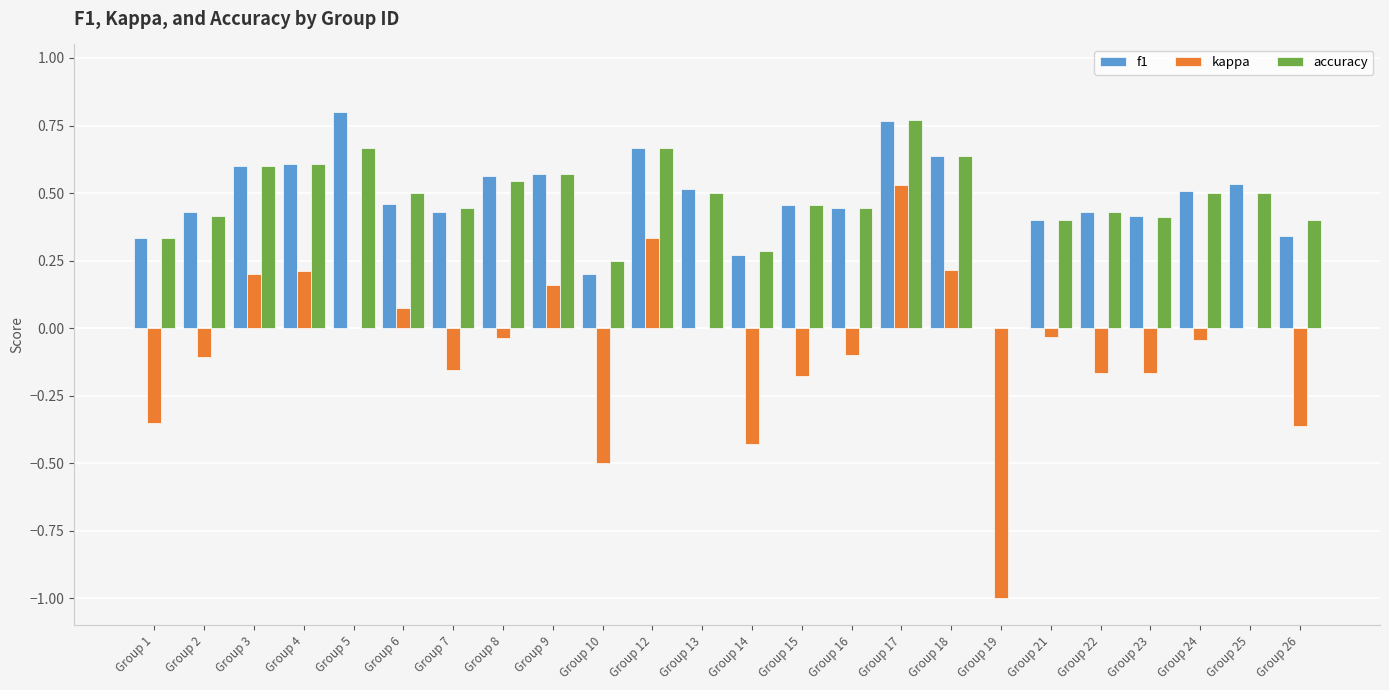

What is the sum of all f1 values?

11.4